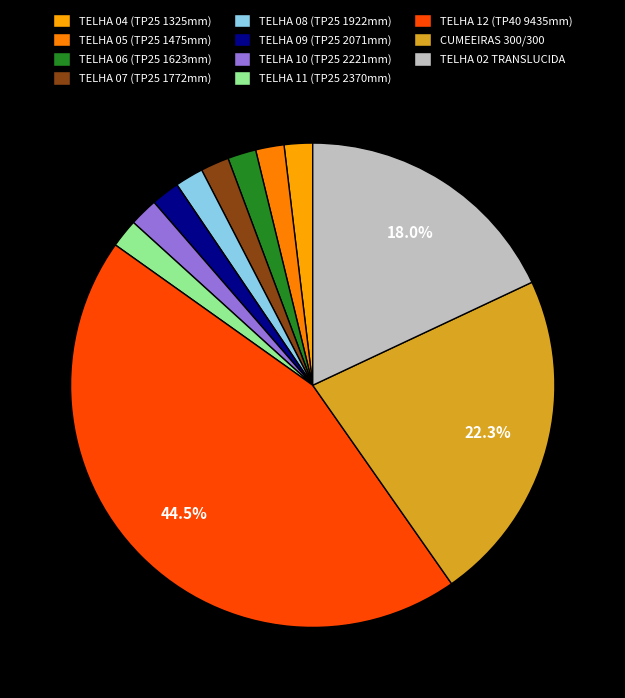

True or false: TELHA 08 (TP25 1922mm) accounts for 2% of the total.

True